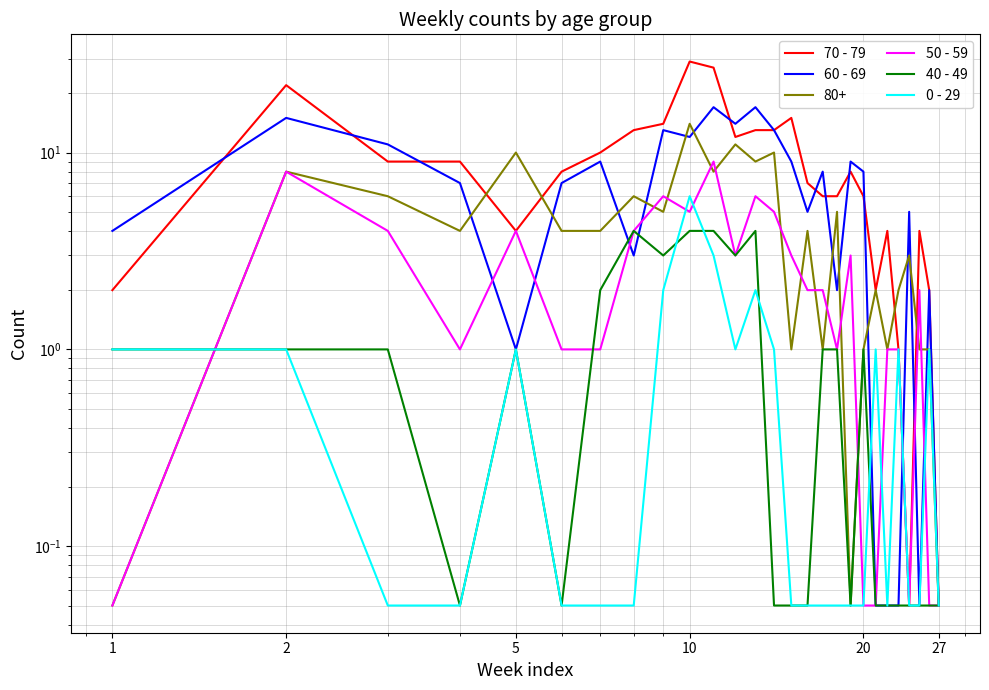

What are all the series names shown in the legend?

70 - 79, 60 - 69, 50 - 59, 40 - 49, 0 - 29